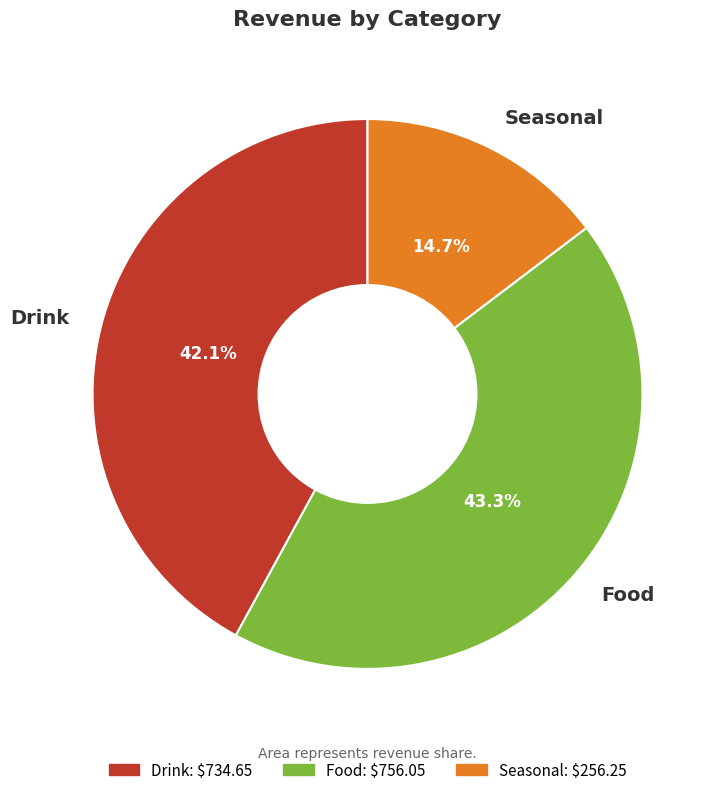

How many slices are in this pie chart?

3